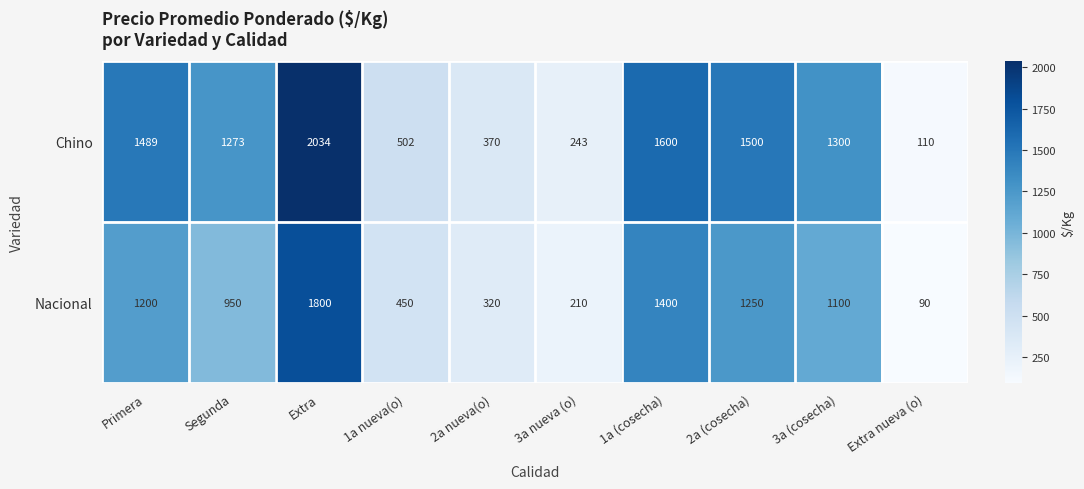

Which series has the widest spread of values?

Chino